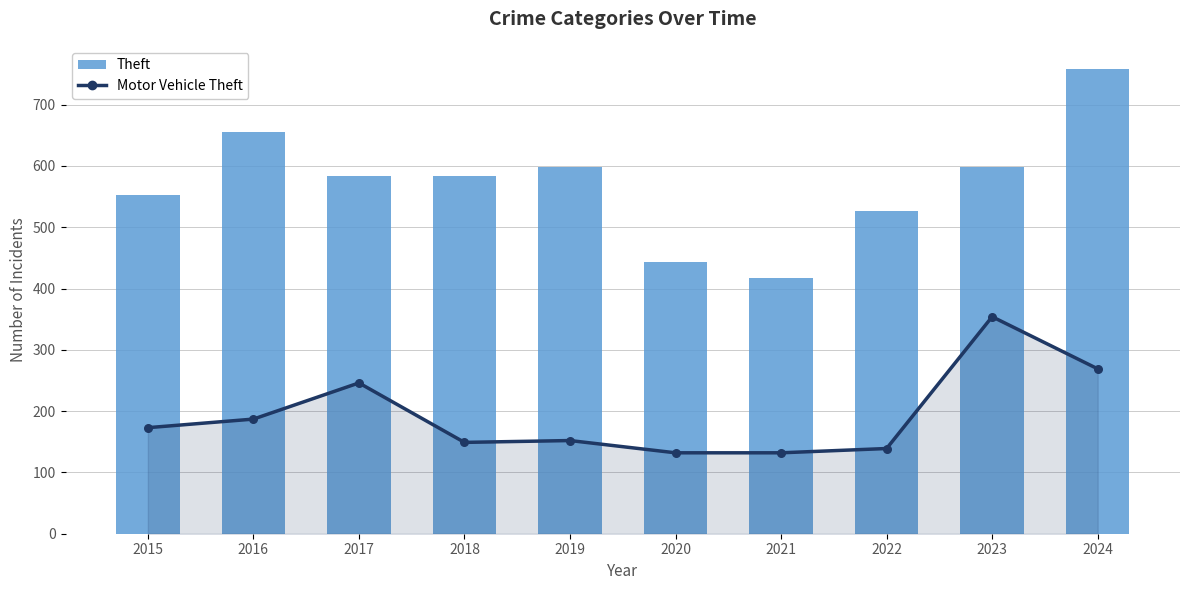

What are all the series names shown in the legend?

Motor Vehicle Theft, Theft